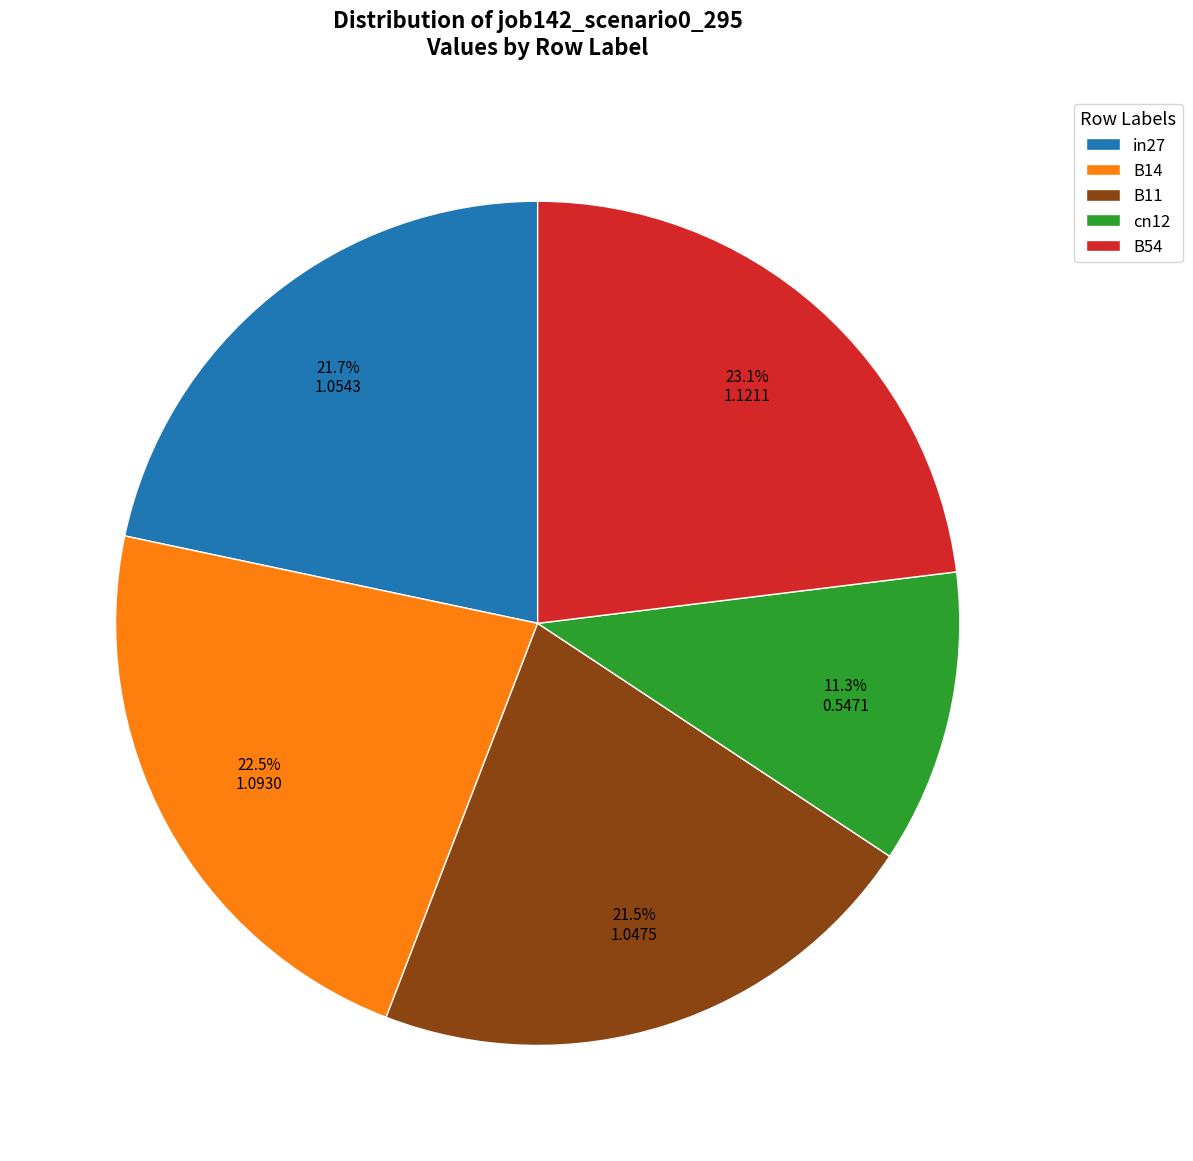

How many segments does this pie chart have?

5